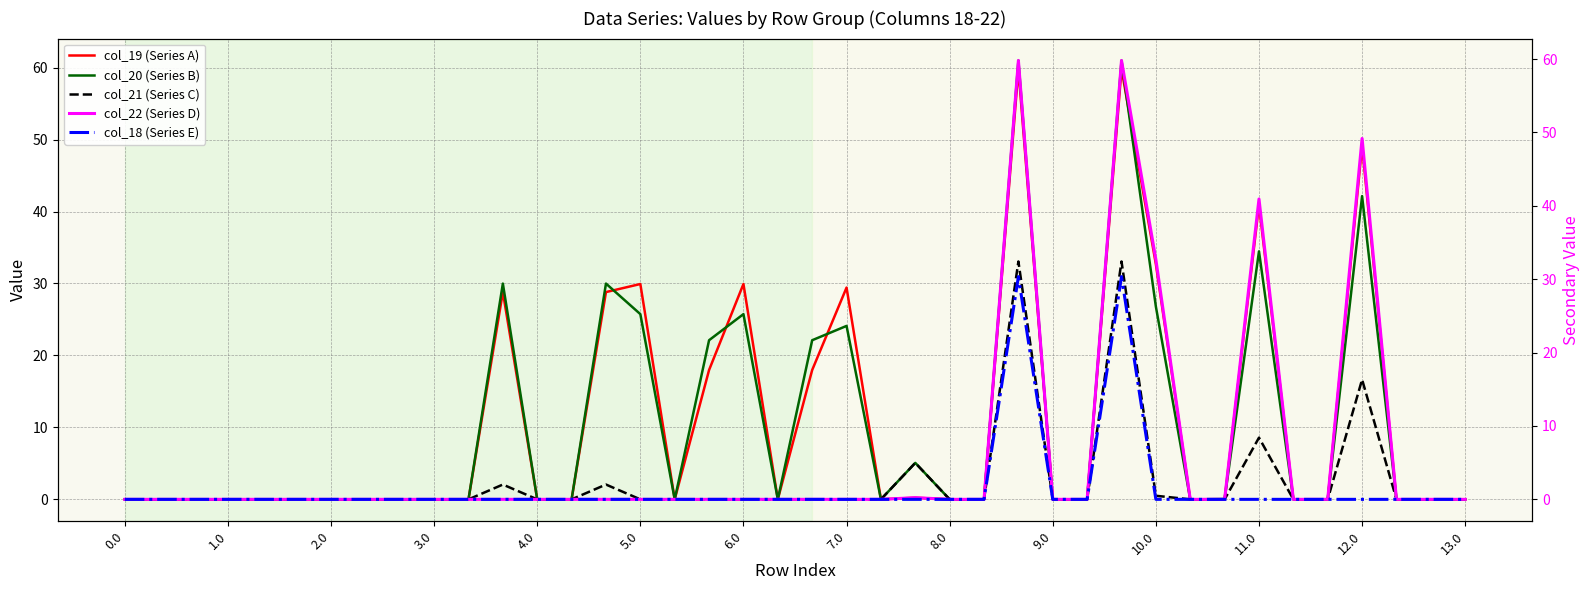

What position from the right is 10.0?

10